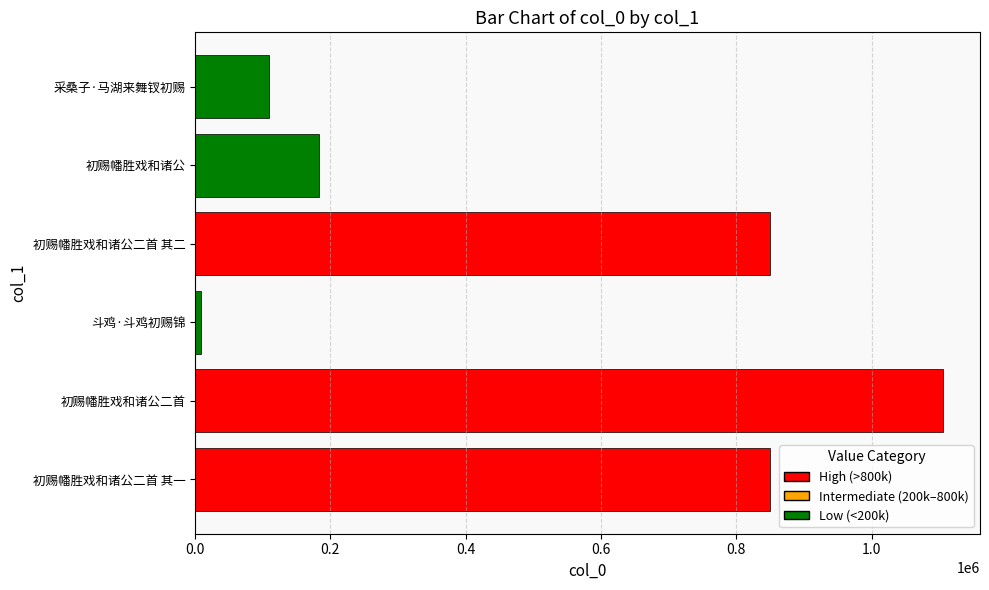

The value at 采桑子·马湖来舞钗初赐 is 61978. True or false?

False